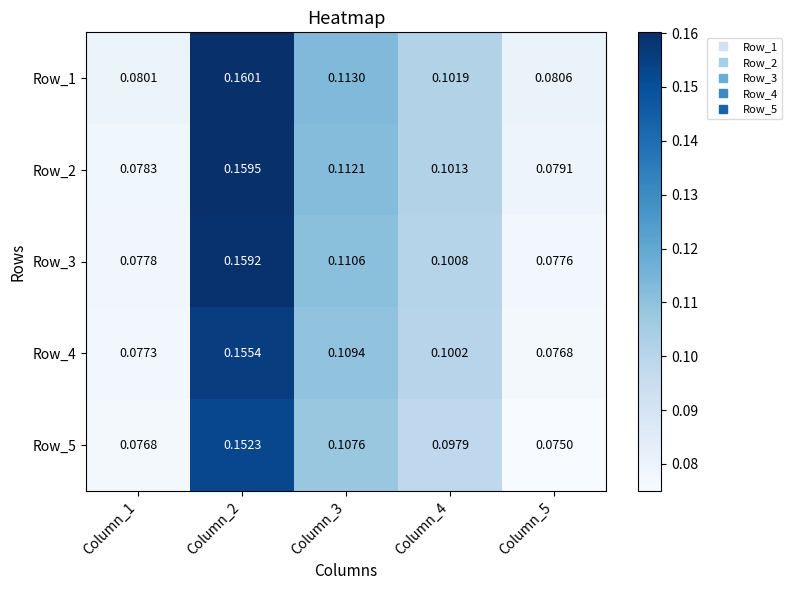

At how many categories does at least one series exceed 0?

5